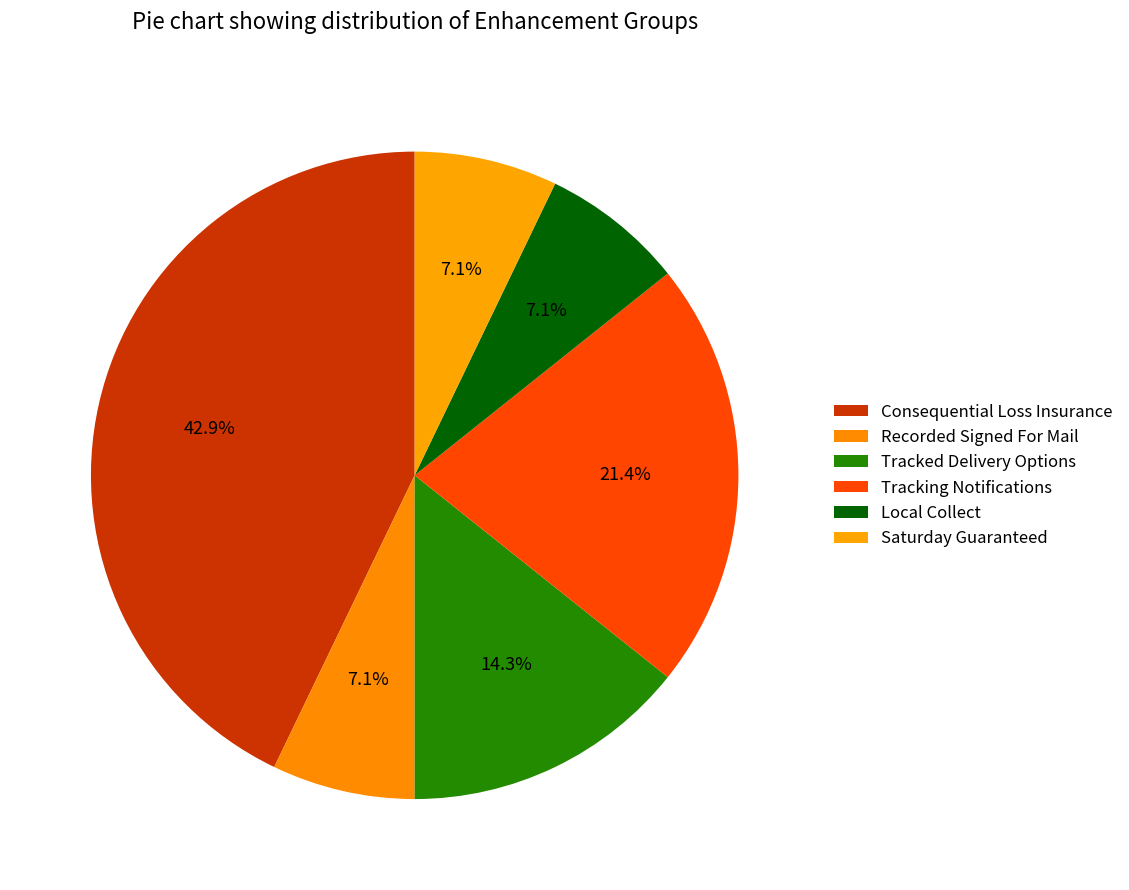

Does Consequential Loss Insurance account for over 50% of the chart?

No